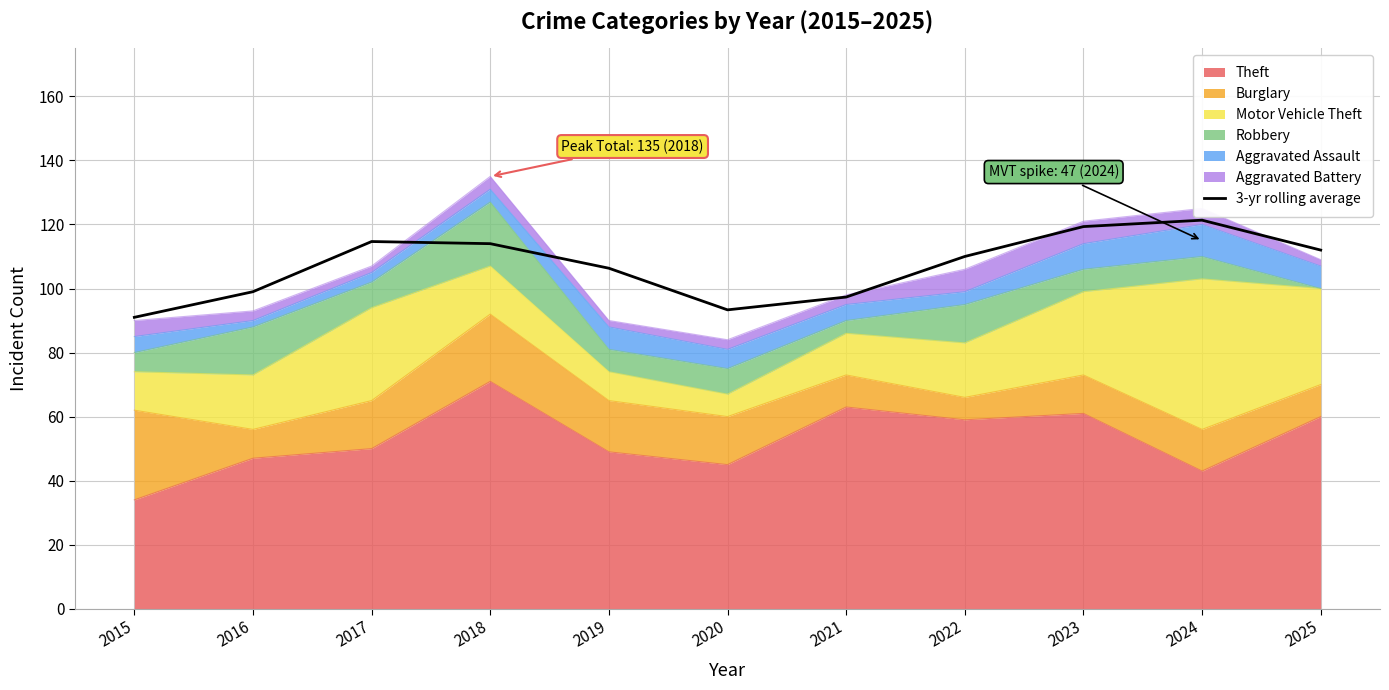

Reading left to right, extract all data points from this chart.

2015=91.0	2016=99.0	2017=114.7	2018=114.0	2019=106.3	2020=93.3	2021=97.3	2022=110.0	2023=119.3	2024=121.3	2025=112.0